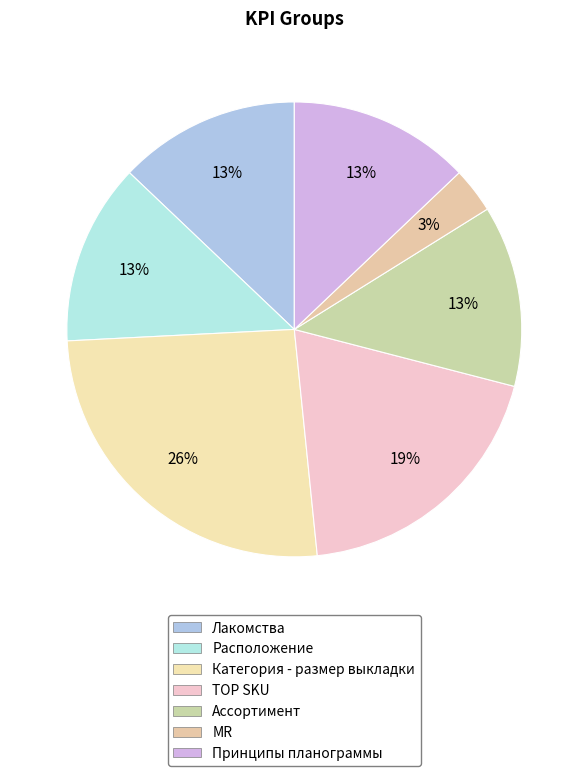

Which slice is the largest?

Категория - размер выкладки